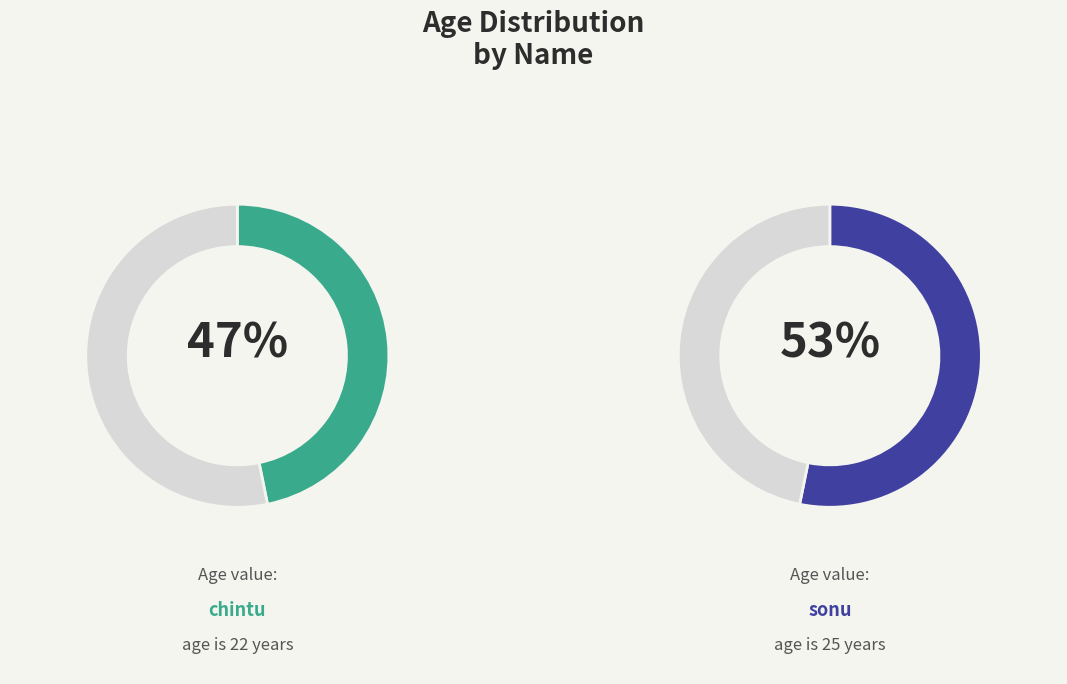

Which category has the biggest portion of the pie?

sonu